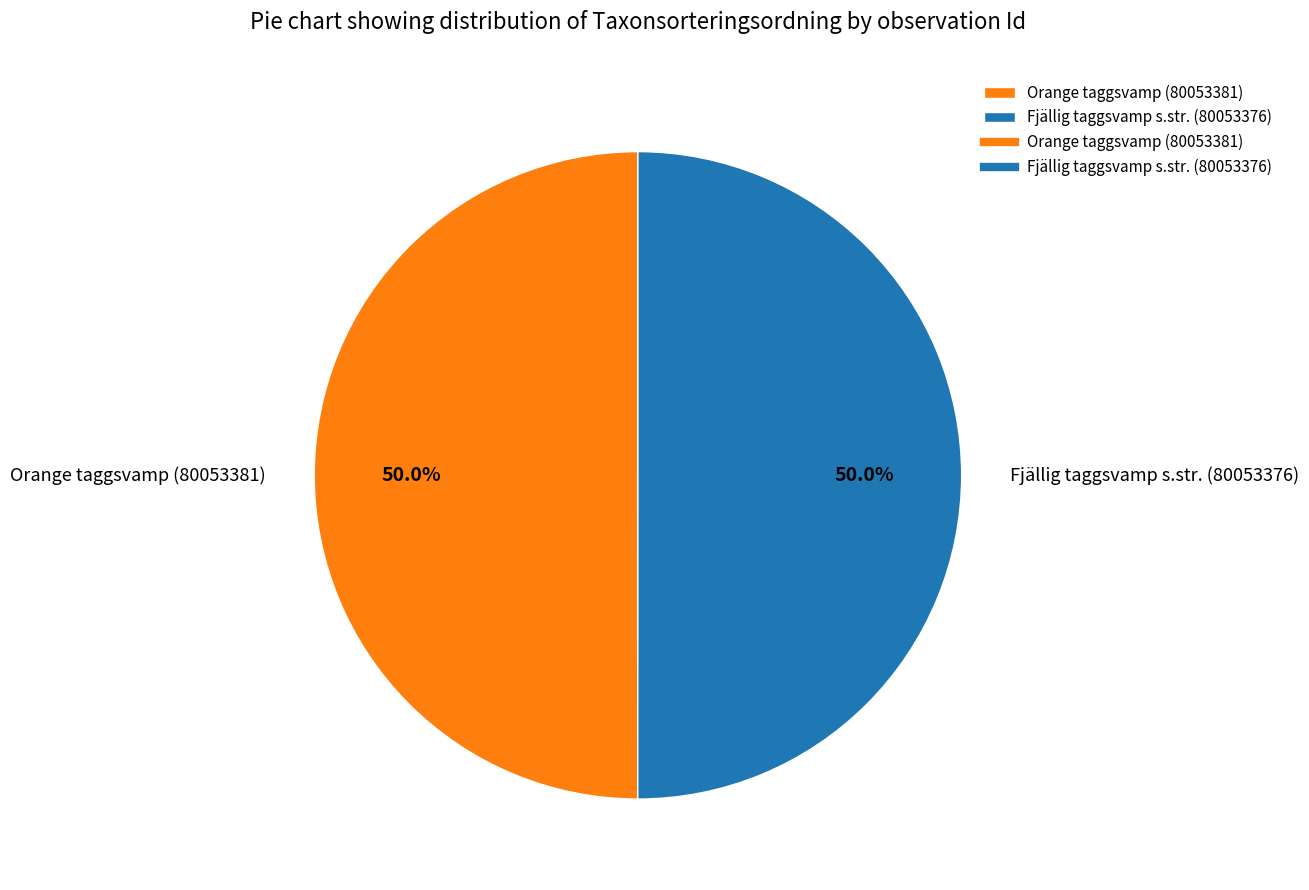

Do Orange taggsvamp (80053381) and Fjällig taggsvamp s.str. (80053376) together represent more than half of the pie?

Yes